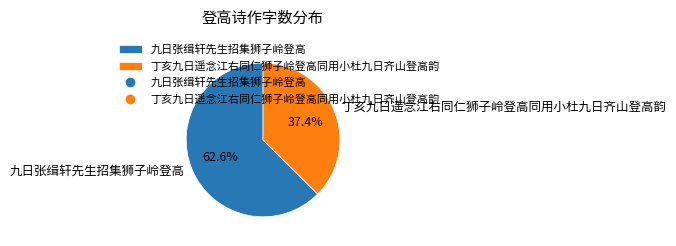

The 丁亥九日遥念江右同仁狮子岭登高同用小杜九日齐山登高韵 slice represents 37% of the pie. True or false?

True